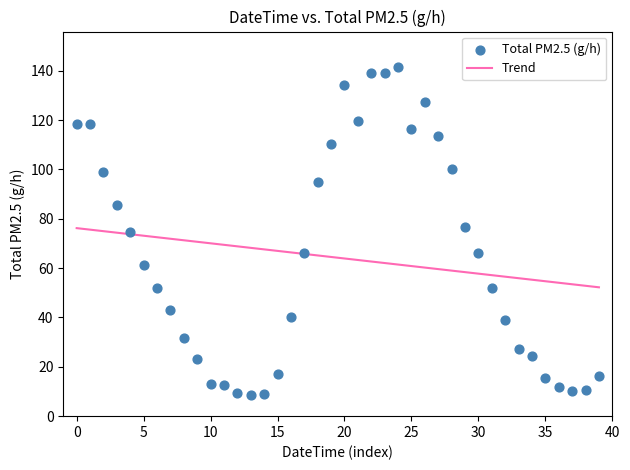

What is the range of Y values (max minus min)?

133.0